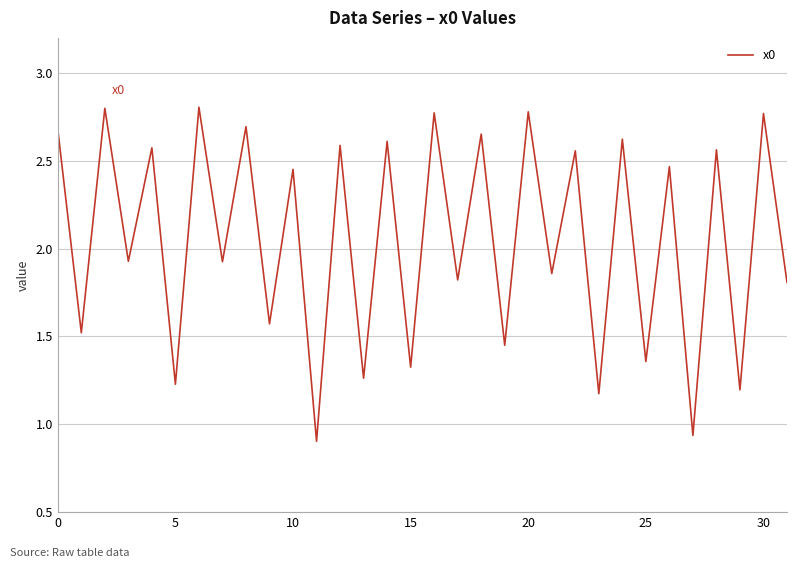

How many lines are shown in the chart?

1